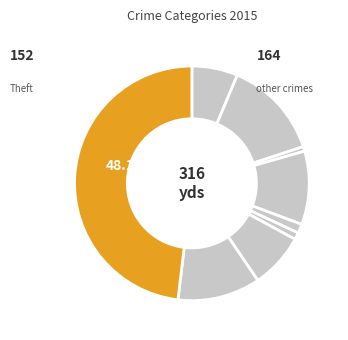

Count the number of slices in the pie.

9